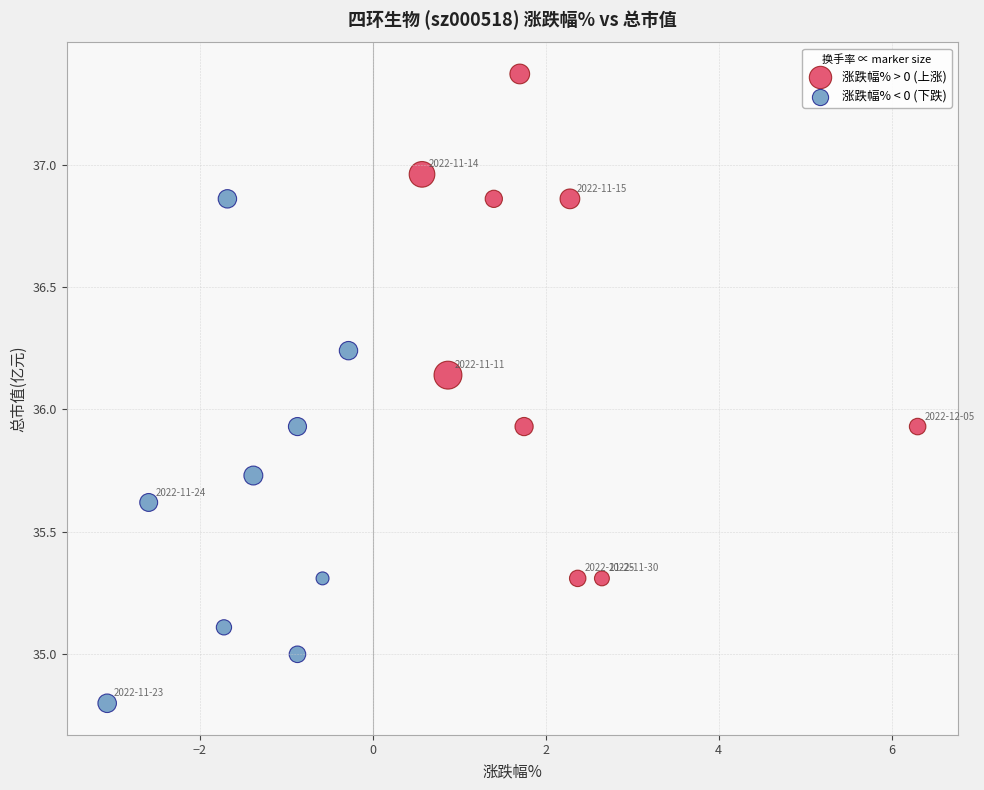

Which series reaches the minimum Y coordinate?

涨跌幅% < 0 (下跌)